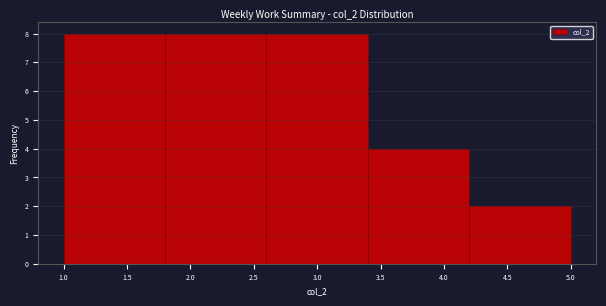

Reading left to right, transcribe this chart: for each bar, give the range it covers on the x-axis and its height. The values are not printed on the chart, so give them approximately, as read against the axis.

1.0 to 1.8: 8
1.8 to 2.6: 8
2.6 to 3.4: 8
3.4 to 4.2: 4
4.2 to 5.0: 2